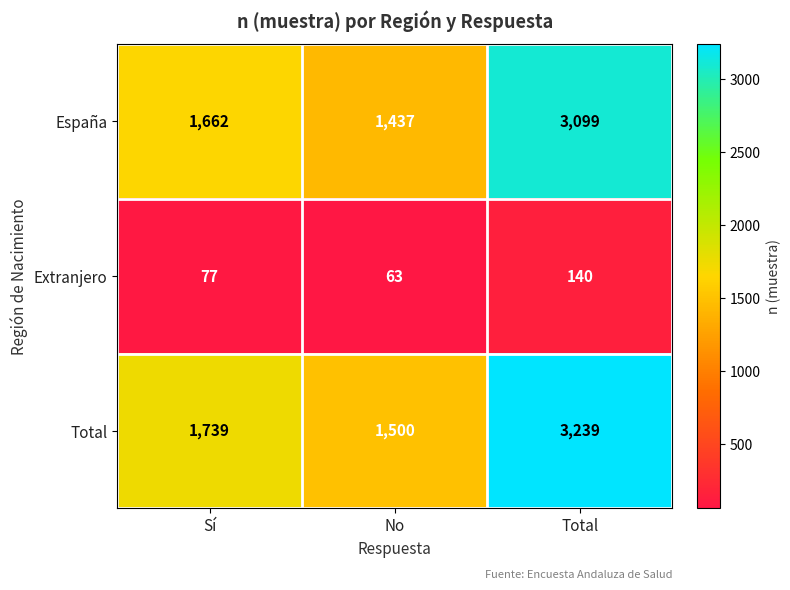

Reading right to left, list all the values displayed in this chart.

España: 3099	1437	1662
Extranjero: 140	63	77
Total: 3239	1500	1739